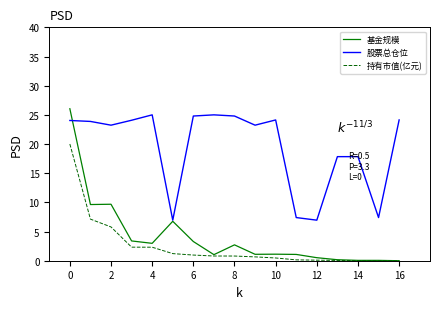

Which series has the widest spread of values?

基金规模